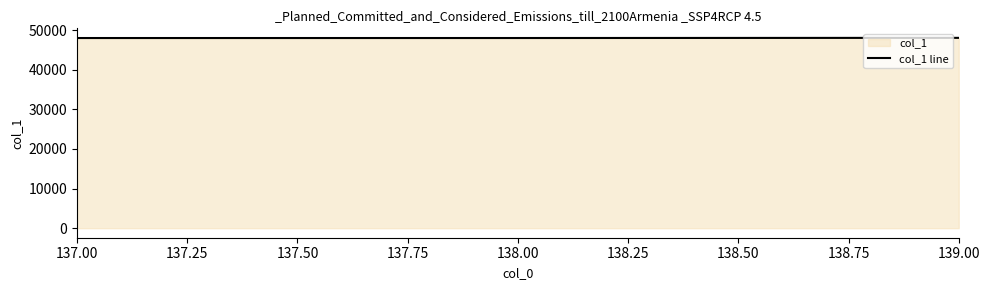

What is the greatest value displayed?

48064.3